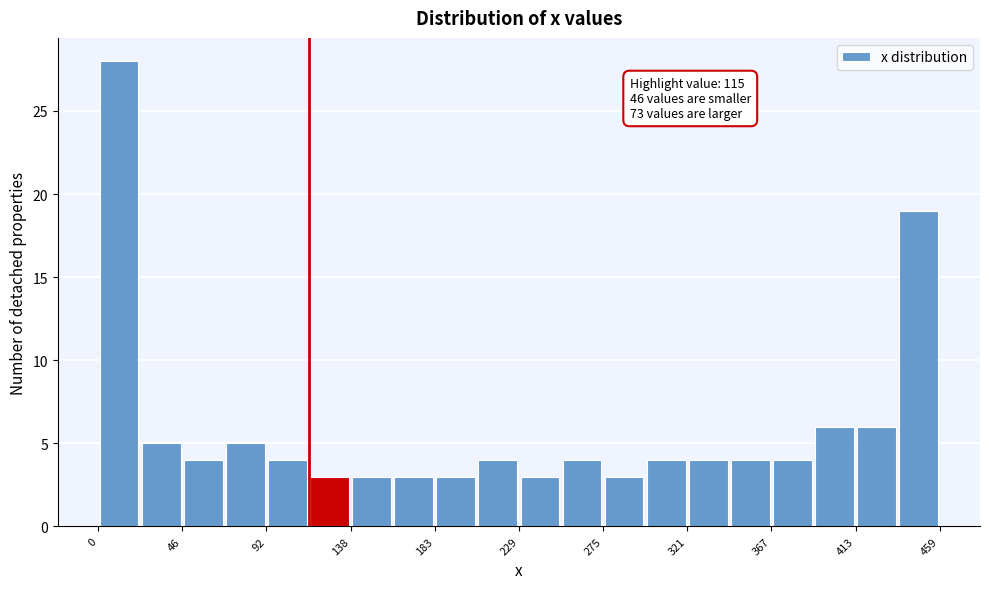

Which range on the x-axis has the tallest bar?

0 to 25